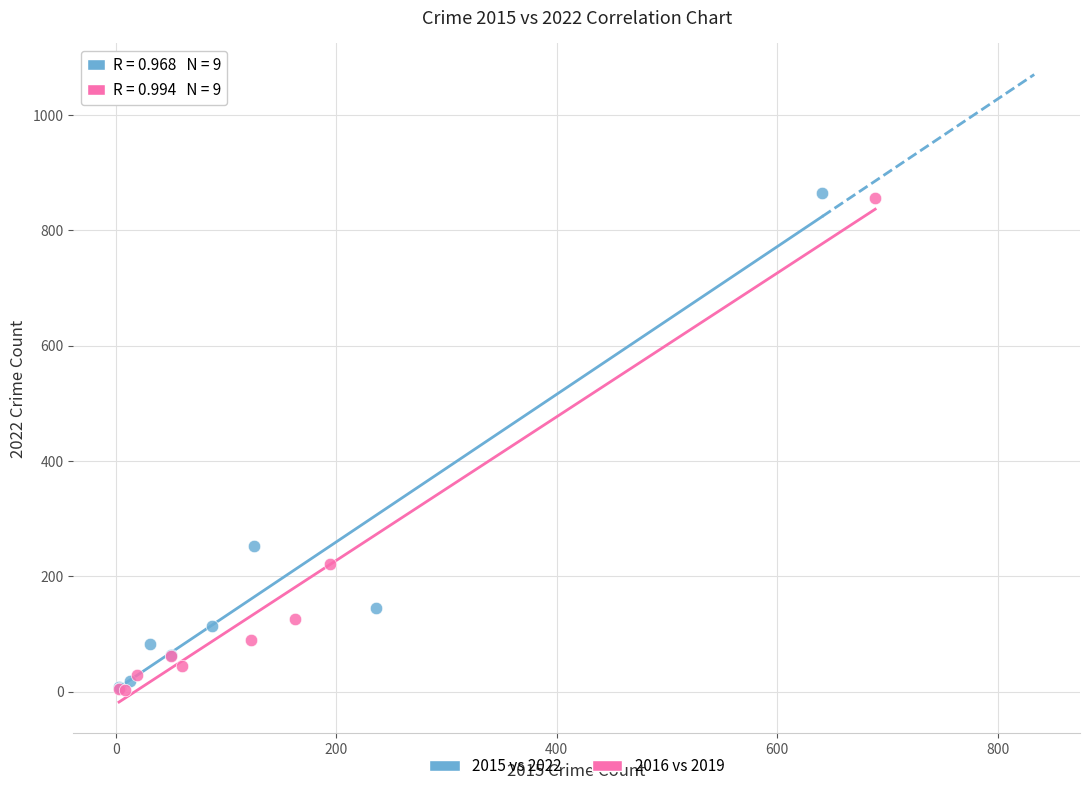

Which series has the largest Y range (max minus min)?

2015 vs 2022